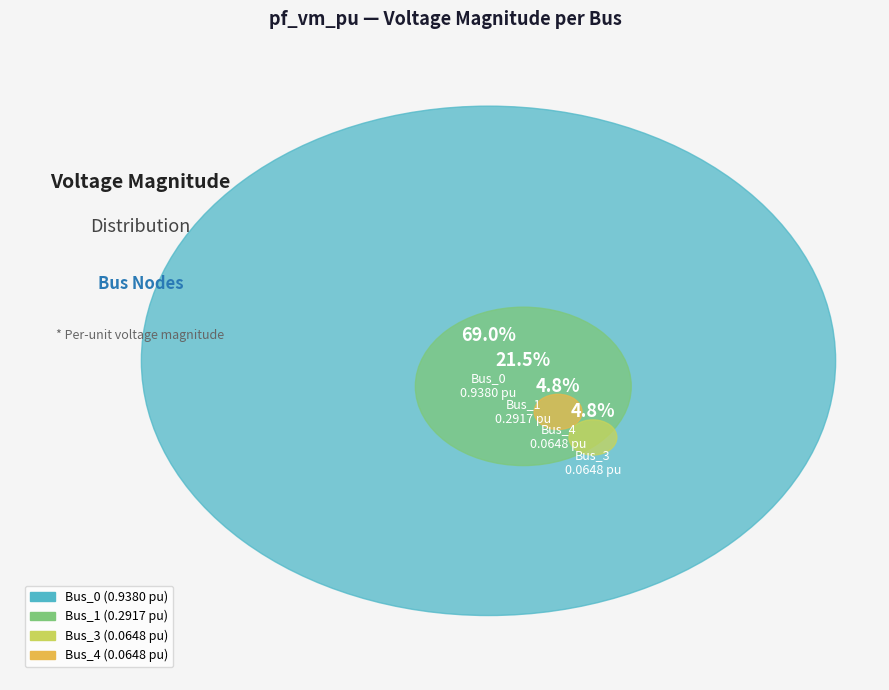

How many segments does this pie chart have?

4